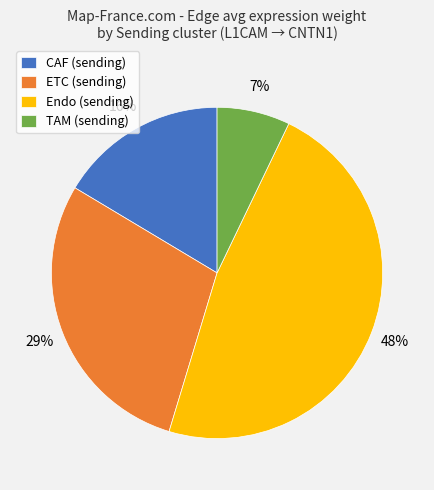

Does CAF account for over 50% of the chart?

No